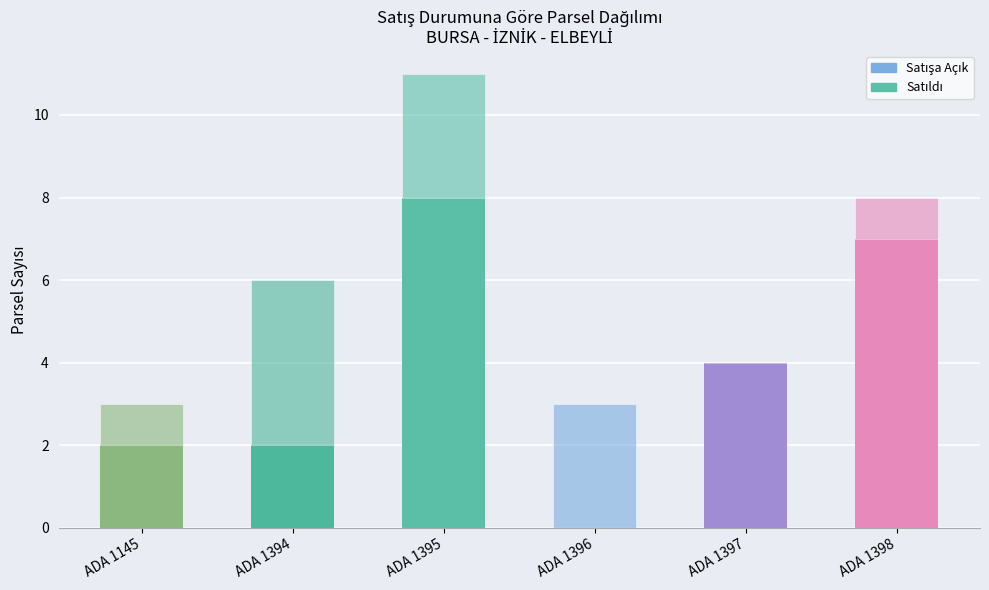

How many categories are shown in the chart?

6